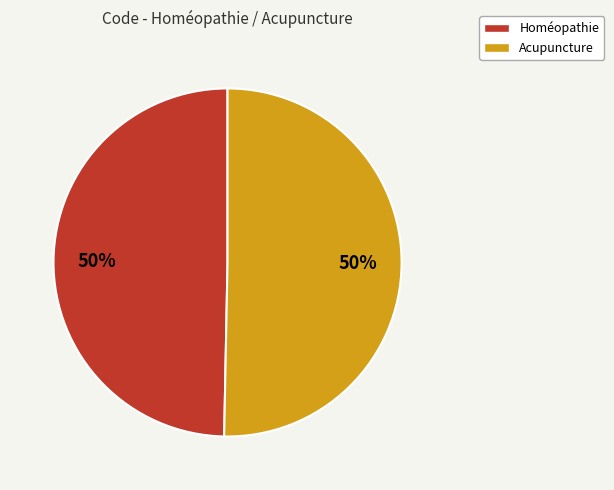

The Acupuncture slice represents 50% of the pie. True or false?

True